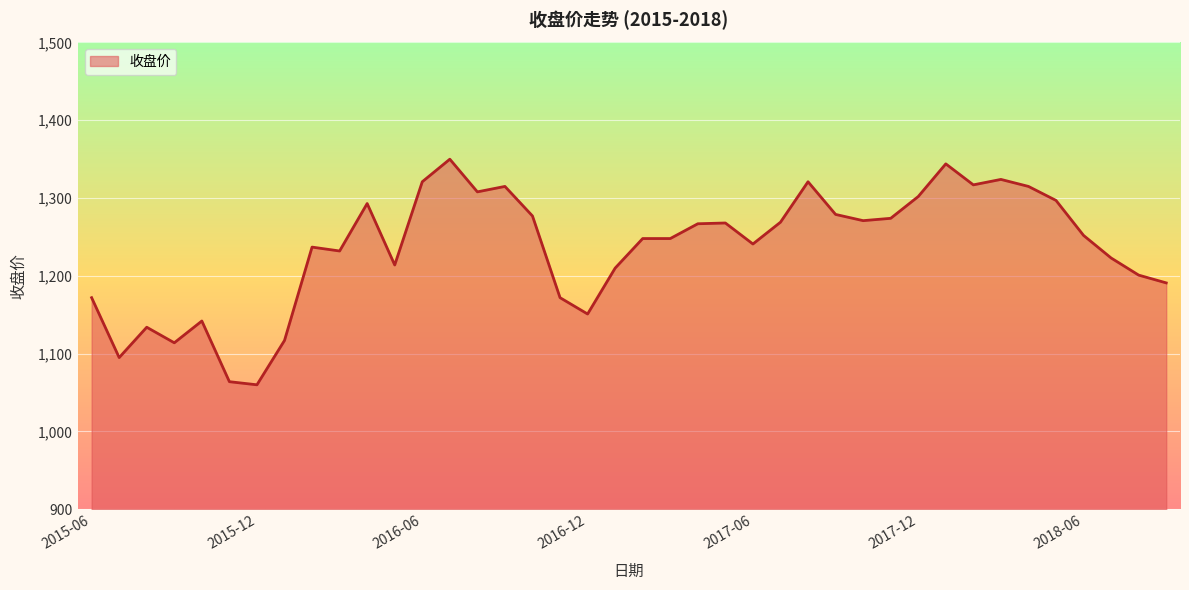

What is the smallest value displayed?

1060